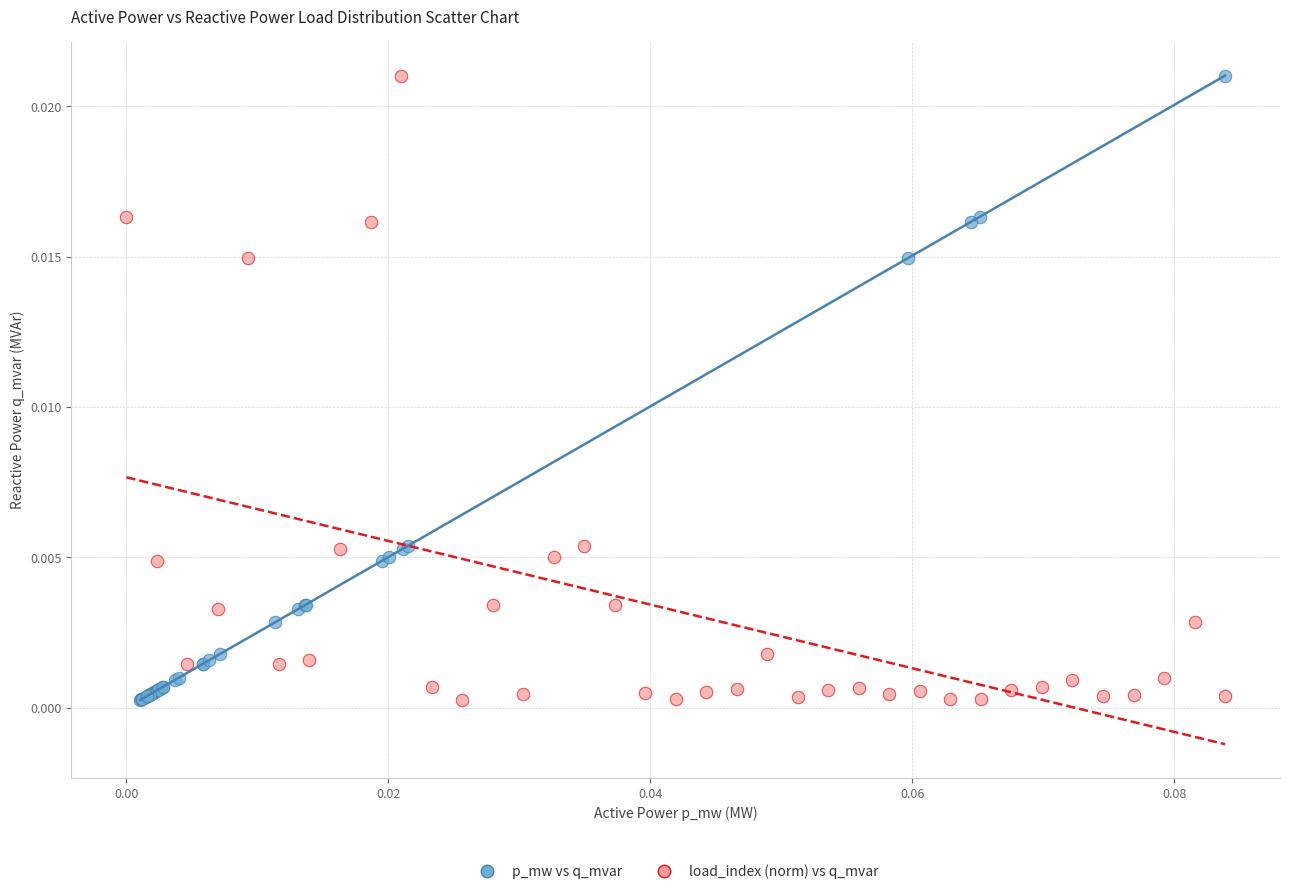

What are all the series names shown in the legend?

p_mw vs q_mvar, load_index (norm) vs q_mvar